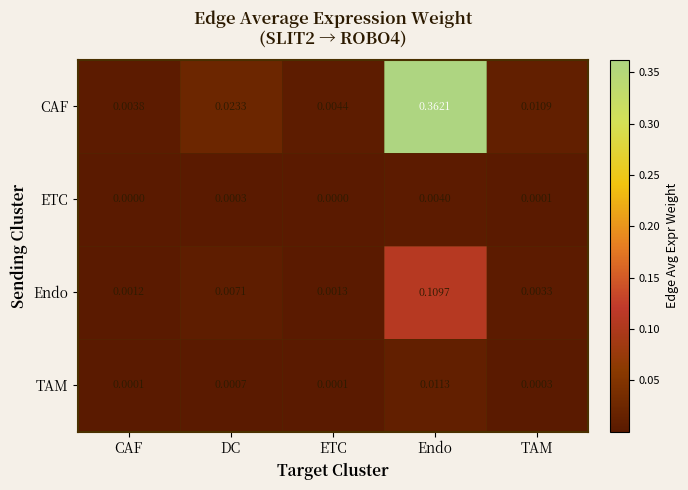

Where is CAF nearest to the value 0?

CAF